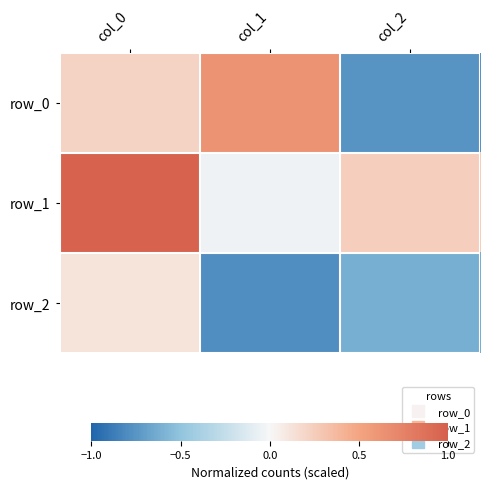

How many values in row_0 are below zero?

1